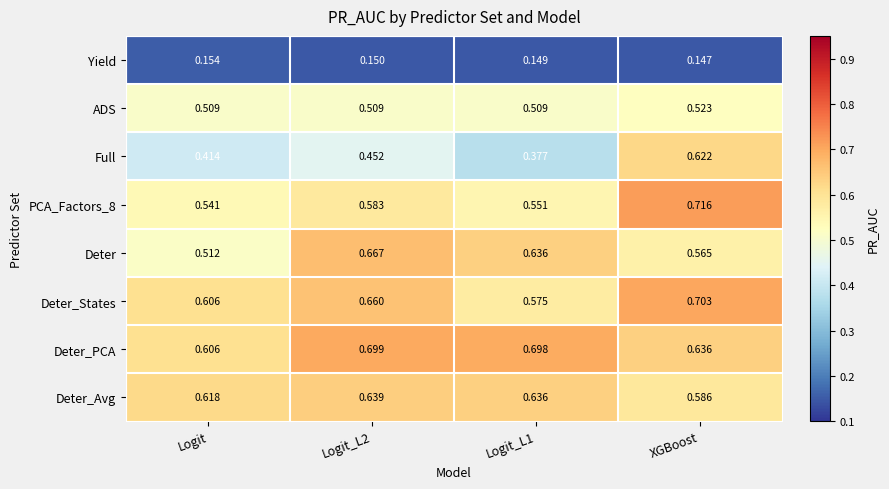

Which series has the largest range (max minus min)?

Full